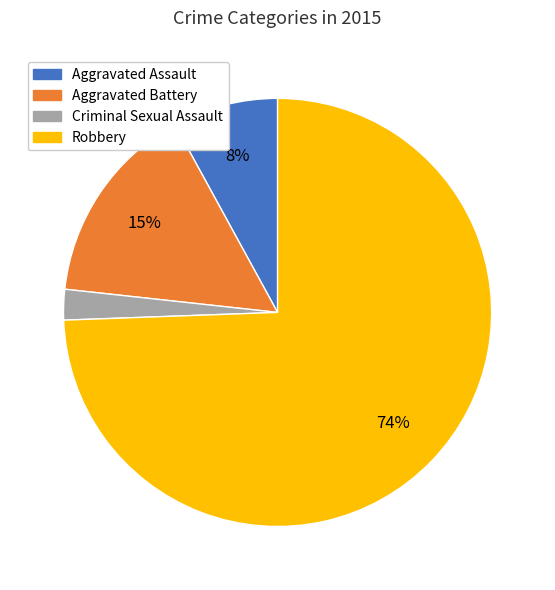

Is the sum of Aggravated Battery and Aggravated Assault greater than half?

No